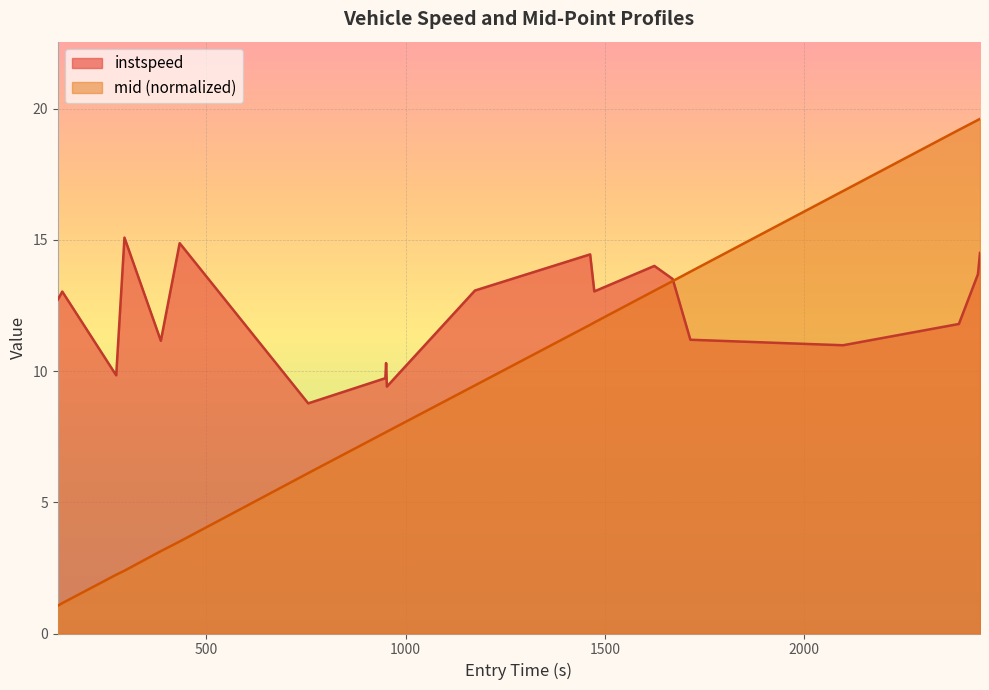

True or false: mid and instspeed intersect in this chart.

True